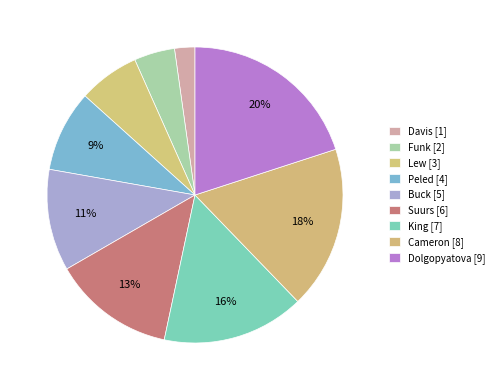

How many segments does this pie chart have?

9